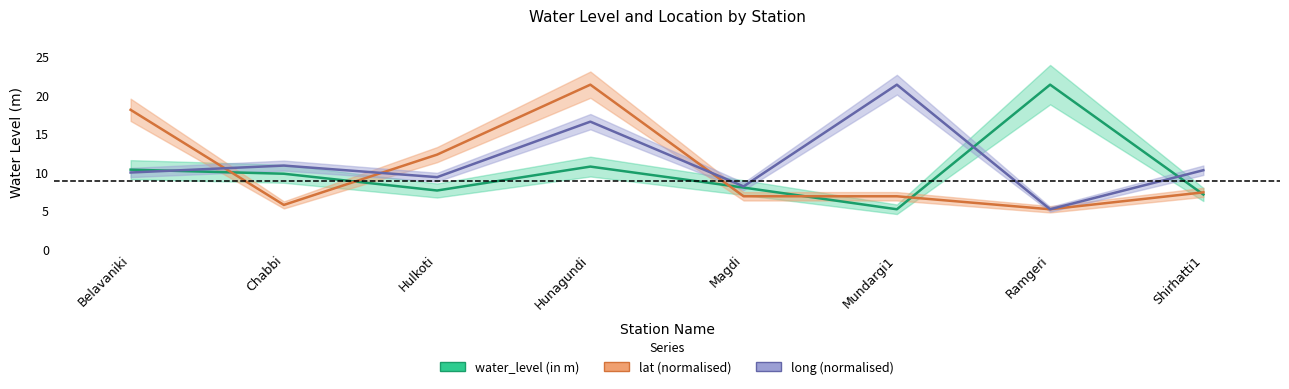

How many interior local valleys does the long series have?

3